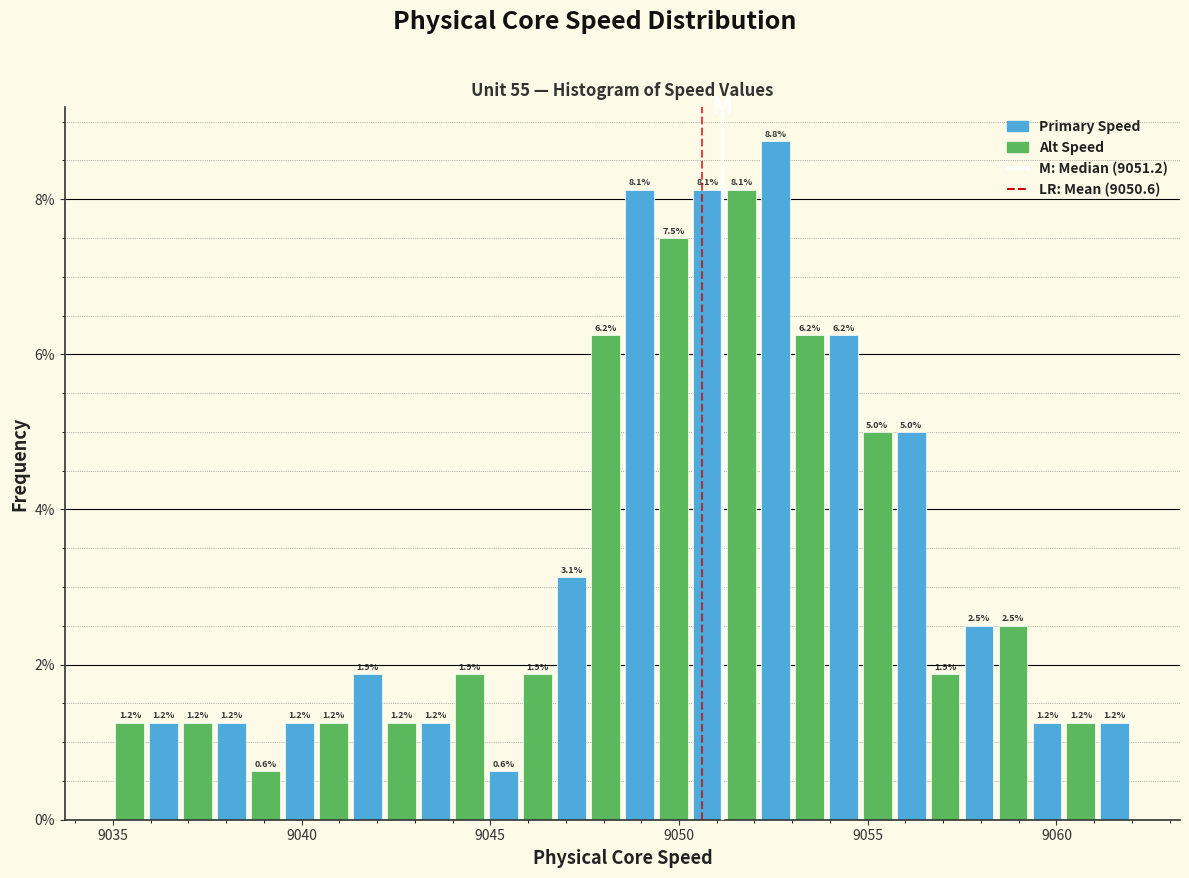

Read against the x-axis, roughly where is the centre of the tallest bar?

9052.5